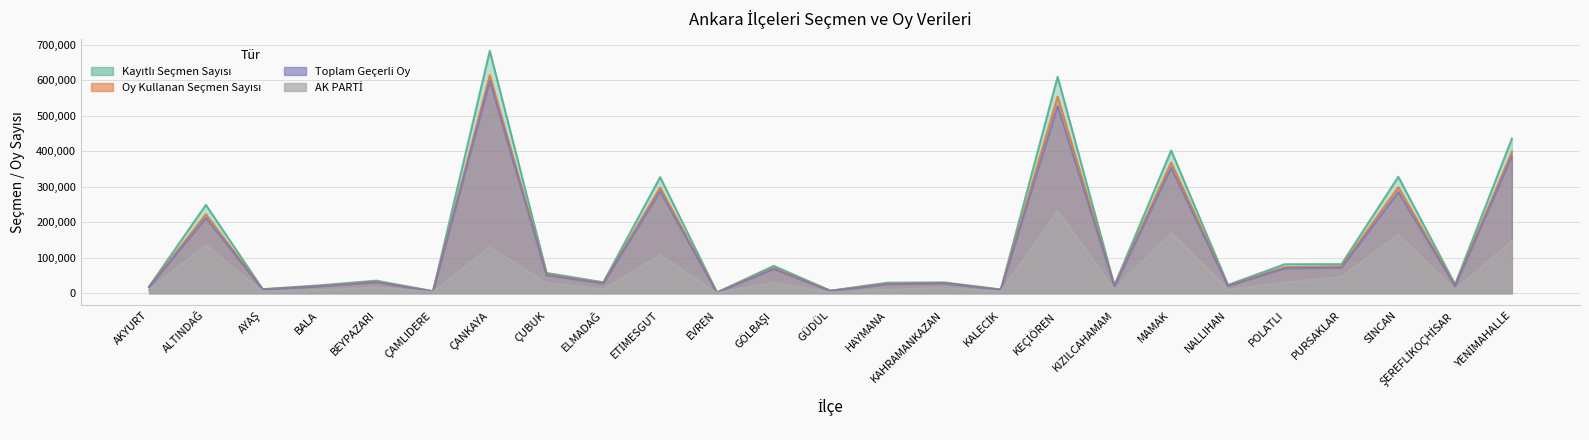

Which series changed the most between AYAŞ and HAYMANA?

Kayıtlı Seçmen Sayısı